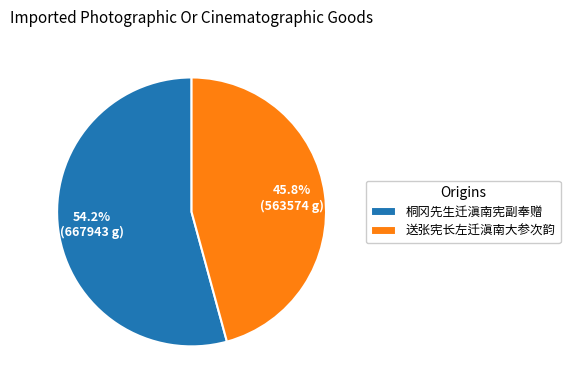

What is the largest slice in the pie chart?

桐冈先生迁滇南宪副奉赠